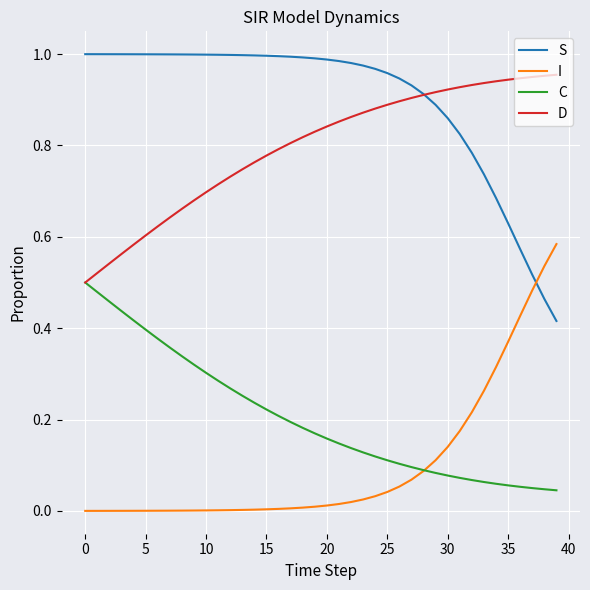

Which series has the largest total across all categories?

S